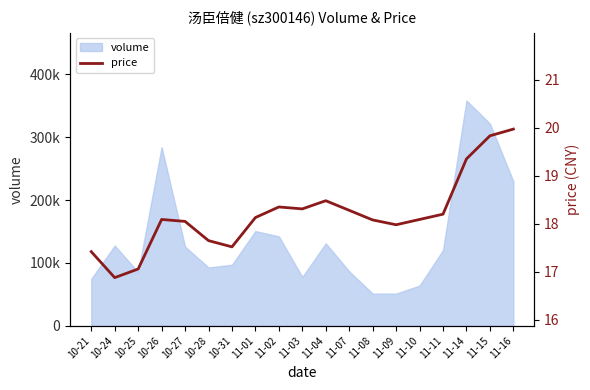

The chart shows a value of 27.2 at 11-10. True or false?

False